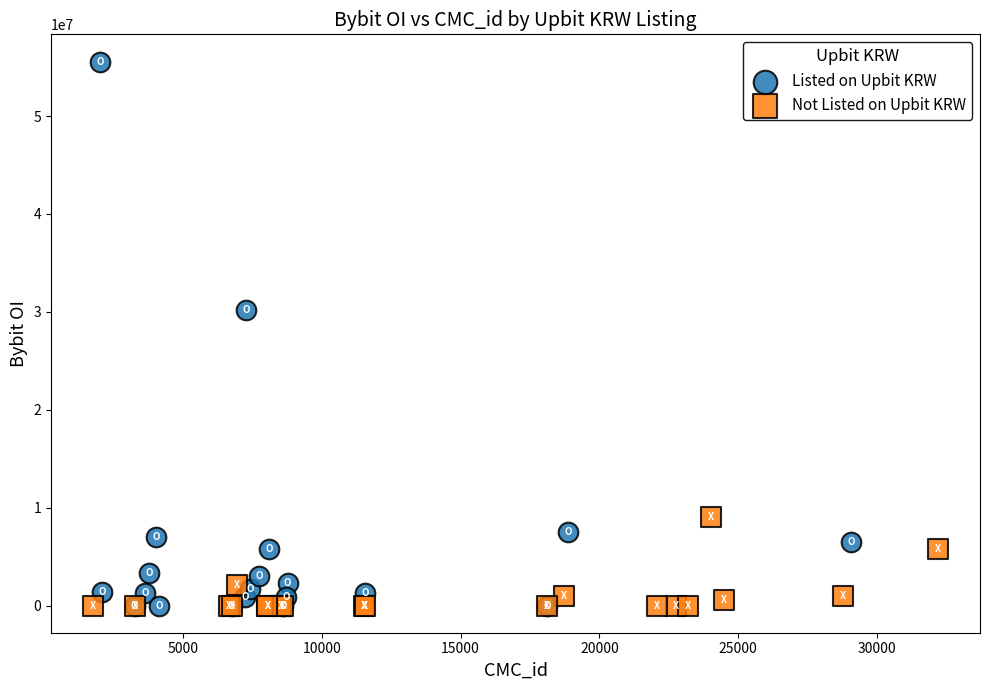

Which series has the widest spread of Y values?

Listed on Upbit KRW